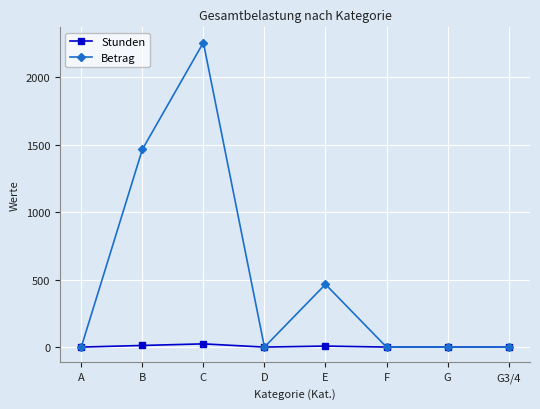

Rank the series by their average value, from lowest to highest.

Stunden, Betrag